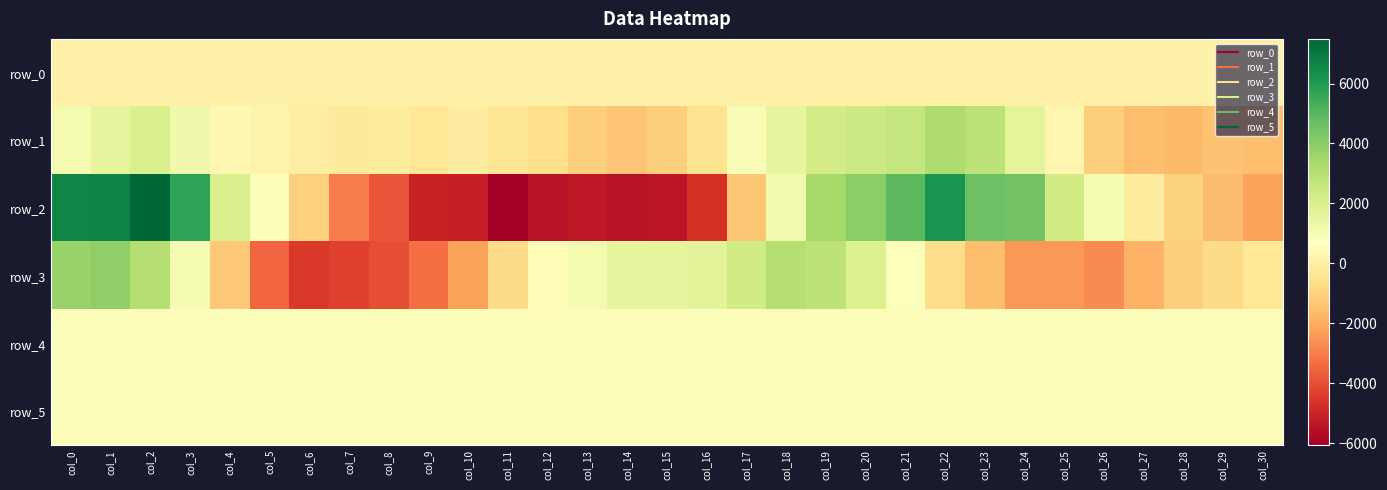

The row_4 series shows 831.0 at col_23. True or false?

True